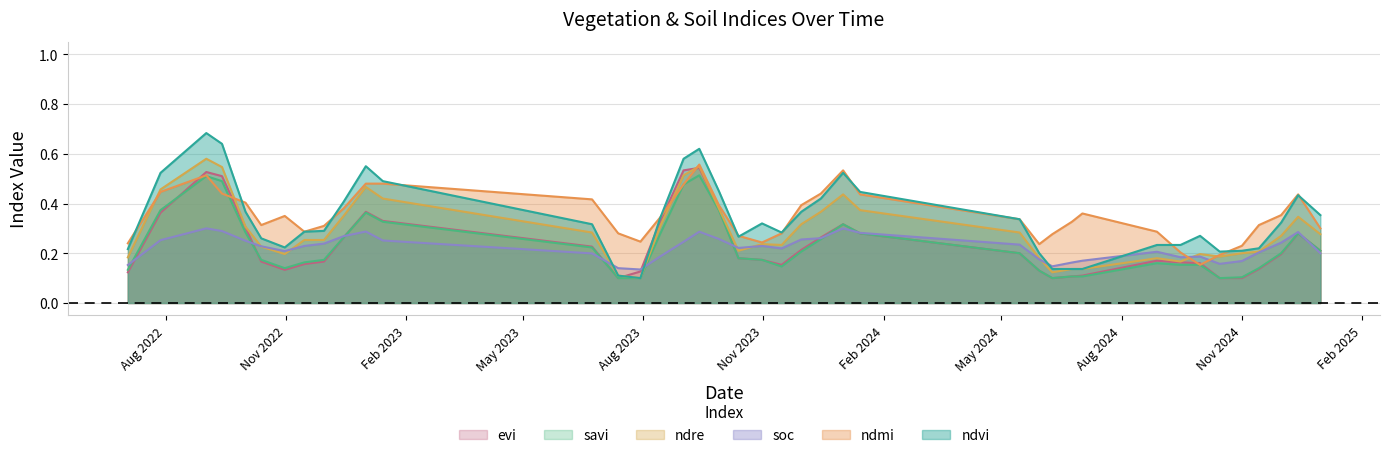

Which has a higher value, 09-06-2024 or 30-11-2022?

30-11-2022